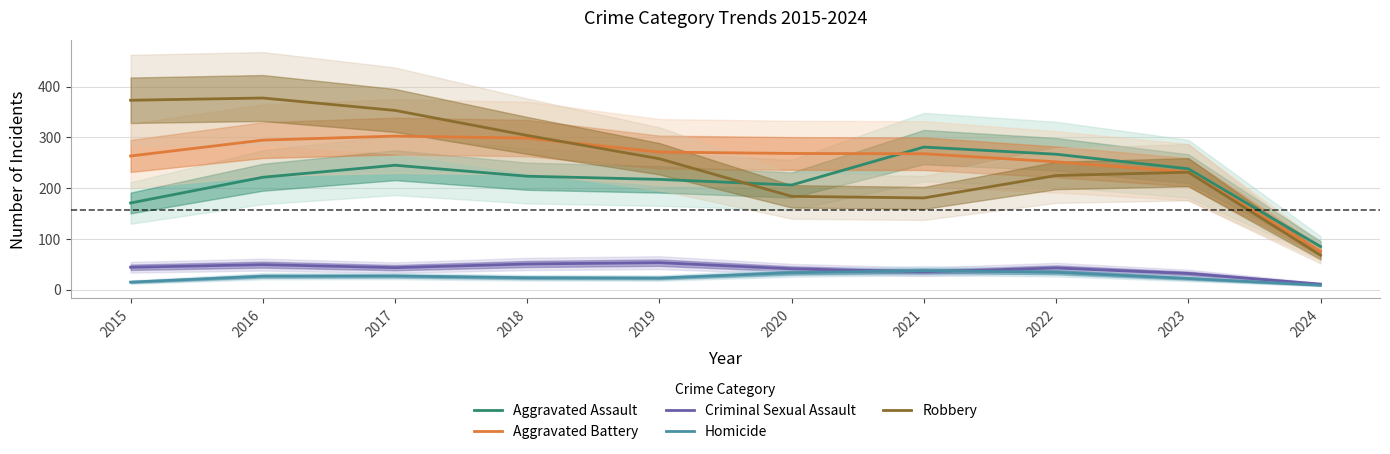

Between 2021 and 2022, which series saw the biggest shift?

Robbery